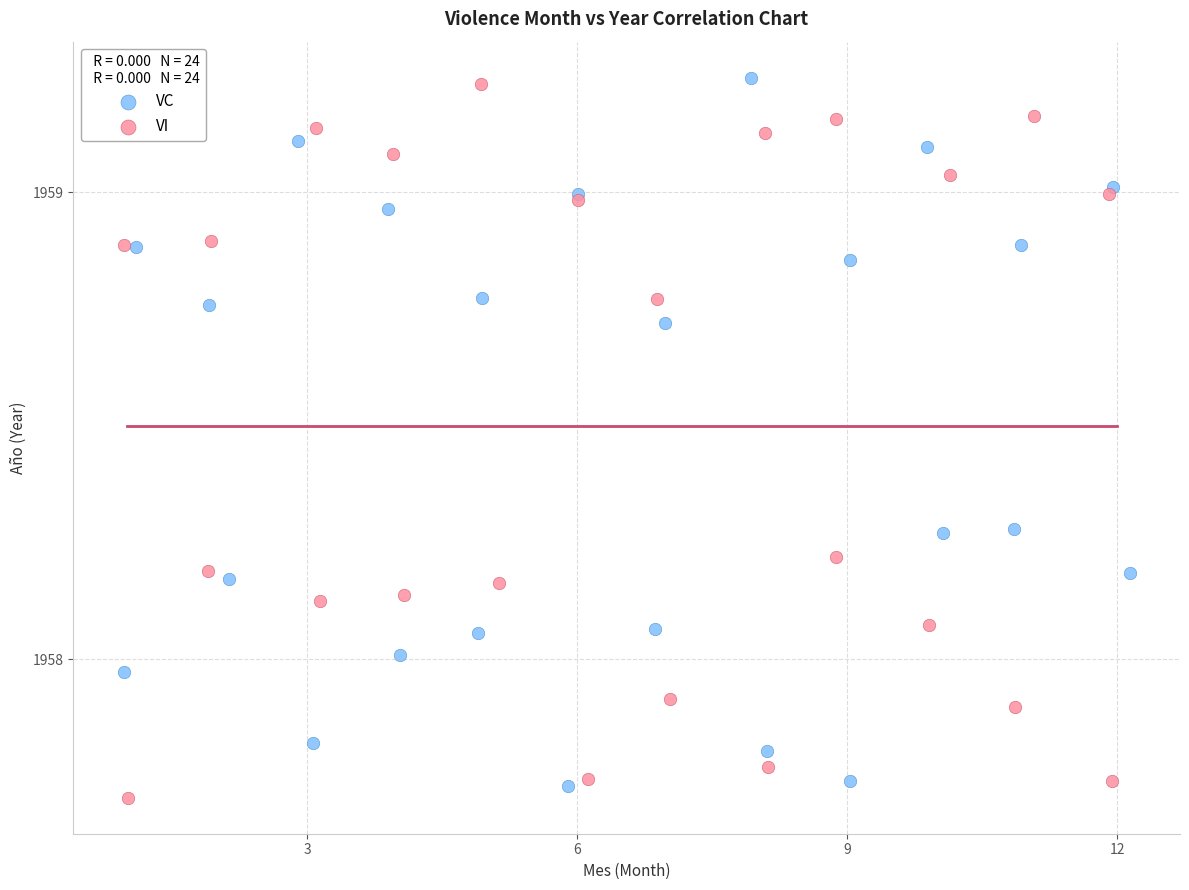

Which series reaches the minimum Y coordinate?

VI